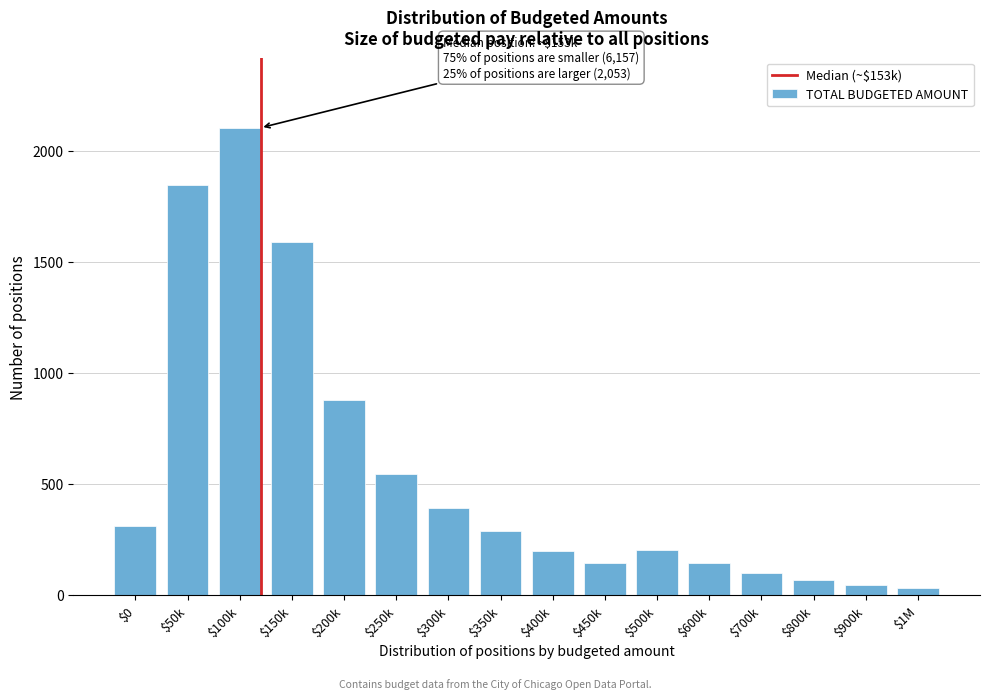

Where is the data nearest to the value 1066?

$200k